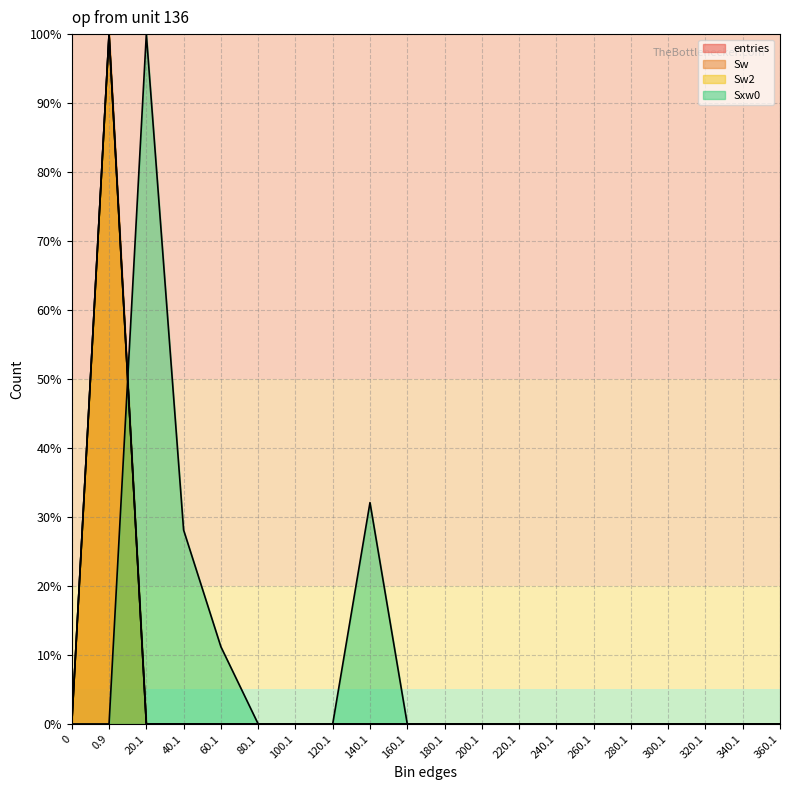

True or false: Sw2 has more than 0 interior local peaks.

True